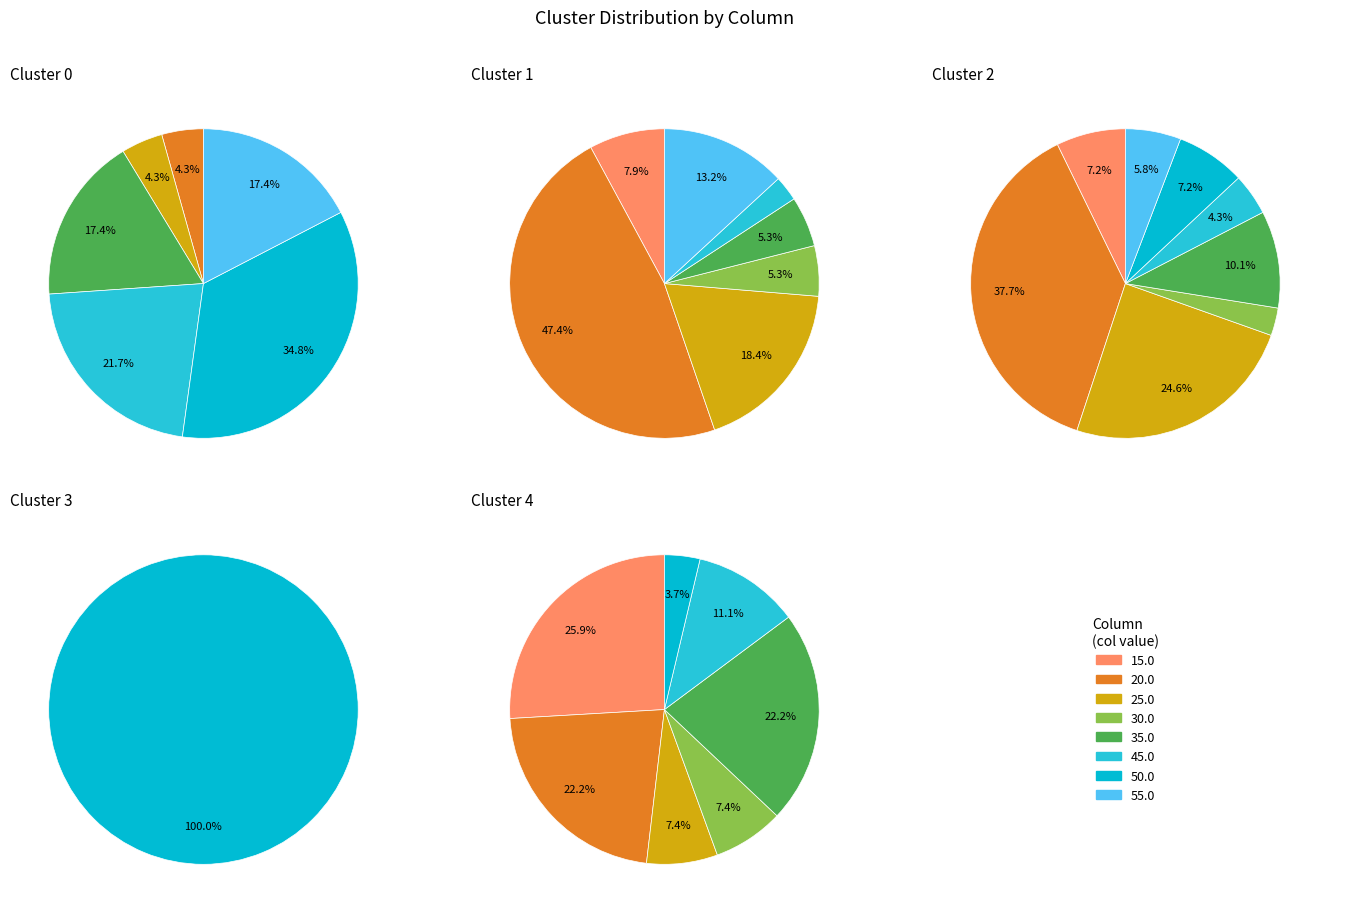

Is the sum of 45.0 and 30.0 greater than half?

No